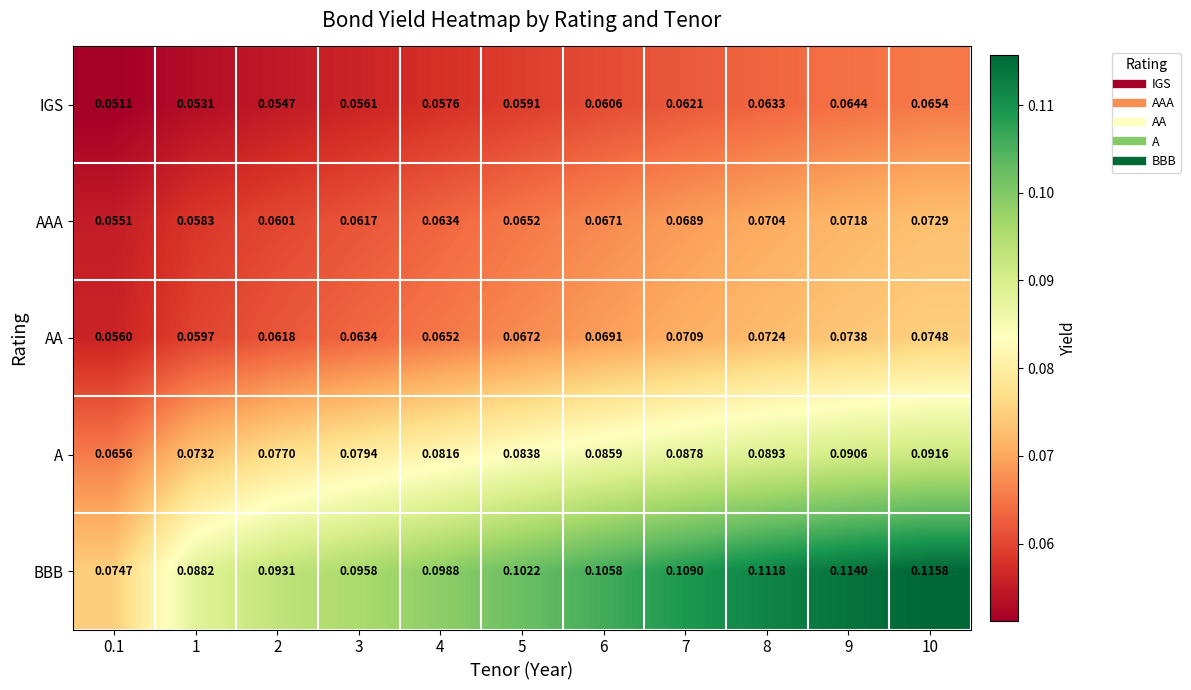

Which series has the largest total across all categories?

BBB